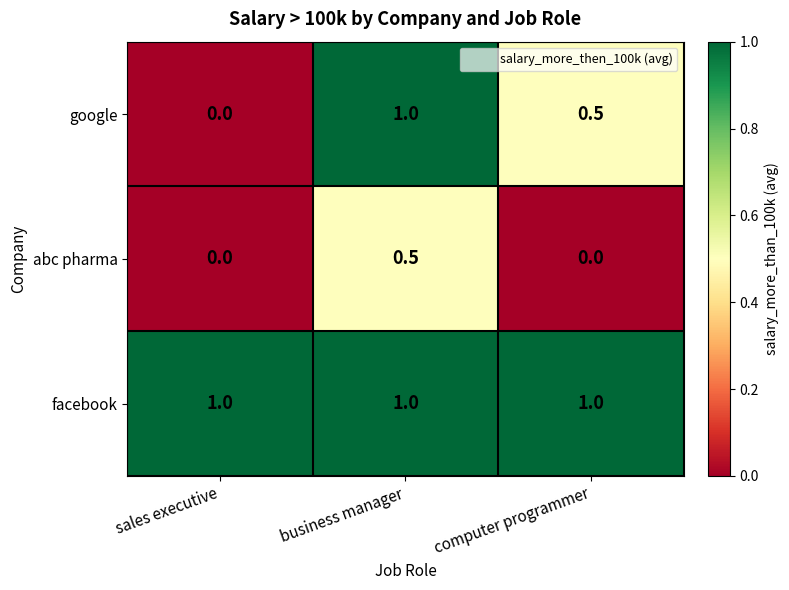

Reading left to right, list all the values displayed in this chart.

google: sales executive=0.0	business manager=1.0	computer programmer=0.5
abc pharma: sales executive=0.0	business manager=0.5	computer programmer=0.0
facebook: sales executive=1.0	business manager=1.0	computer programmer=1.0